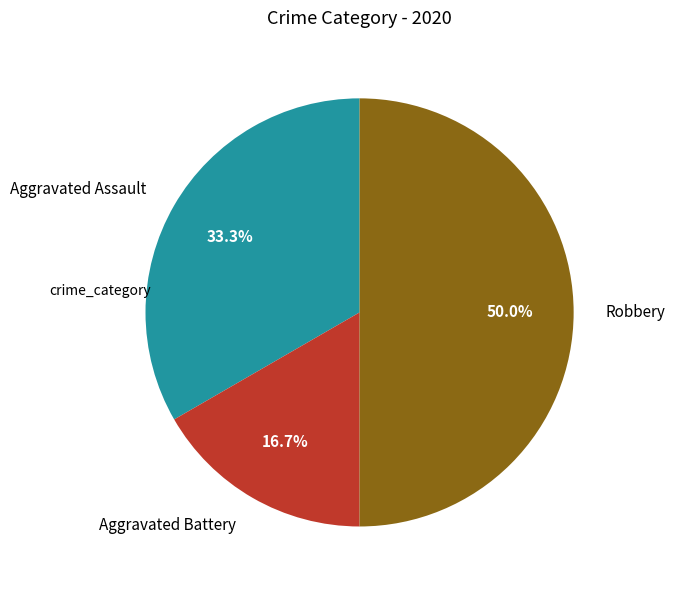

Rank the categories by value from highest to lowest.

Robbery, Aggravated Assault, Aggravated Battery